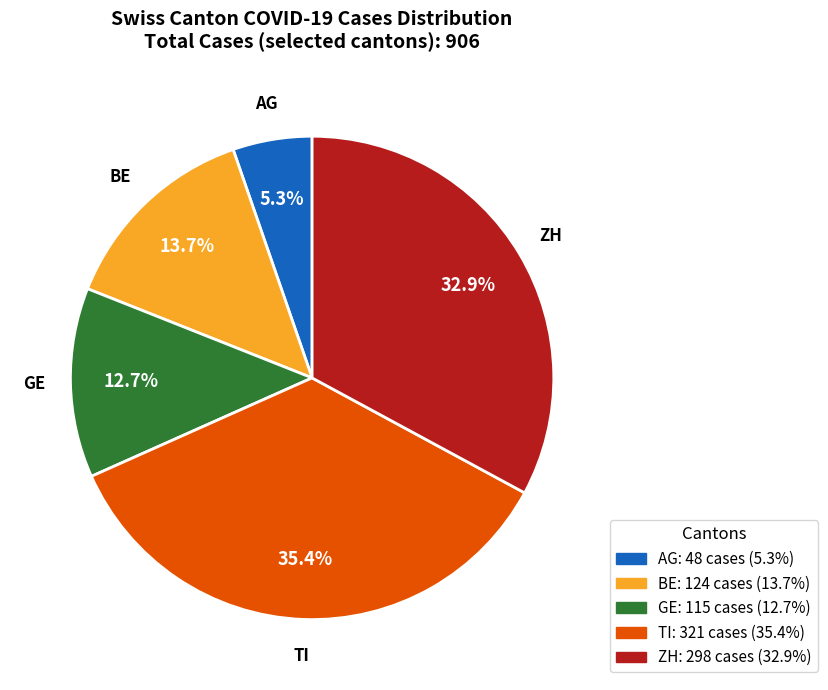

Does any single category account for the majority?

No